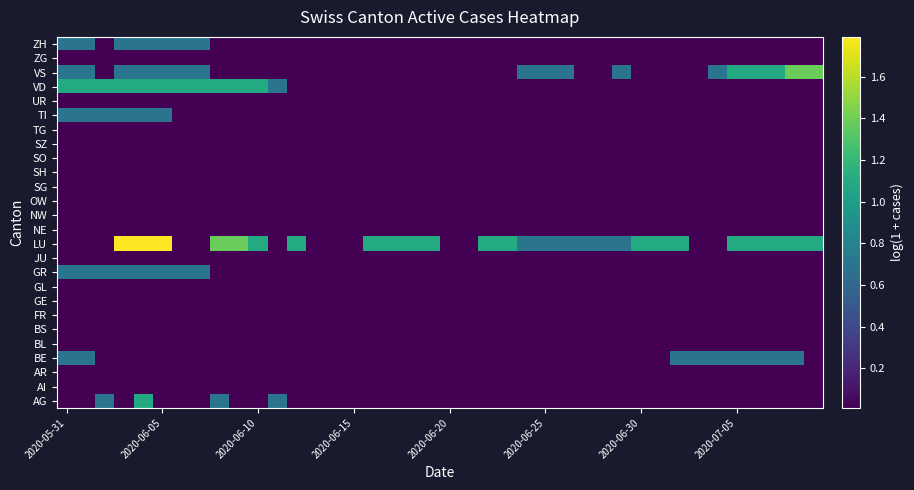

List the series in order of their peak value, lowest first.

AI, AR, BL, BS, FR, GE, GL, JU, NE, NW, OW, SG, SH, SO, SZ, TG, UR, ZG, BE, GR, TI, ZH, AG, VD, VS, LU